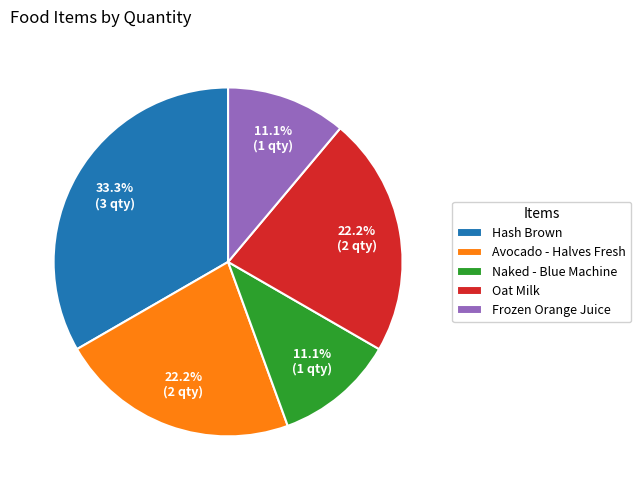

Count the number of slices in the pie.

5